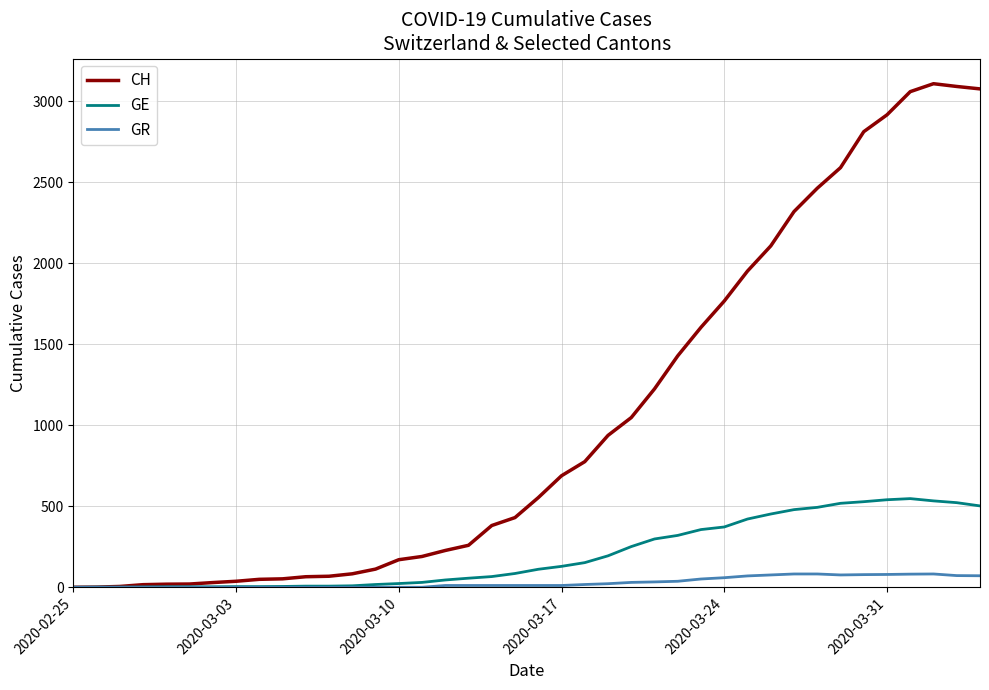

Which series has the largest total across all categories?

CH